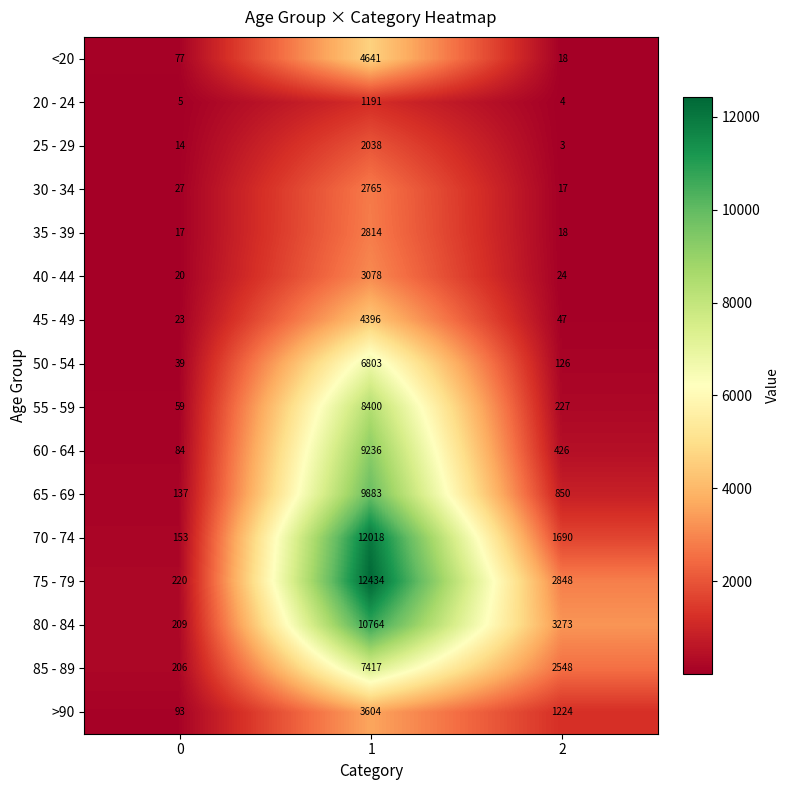

What is the sum of the 40 - 44 values at 1 and 2?

3102